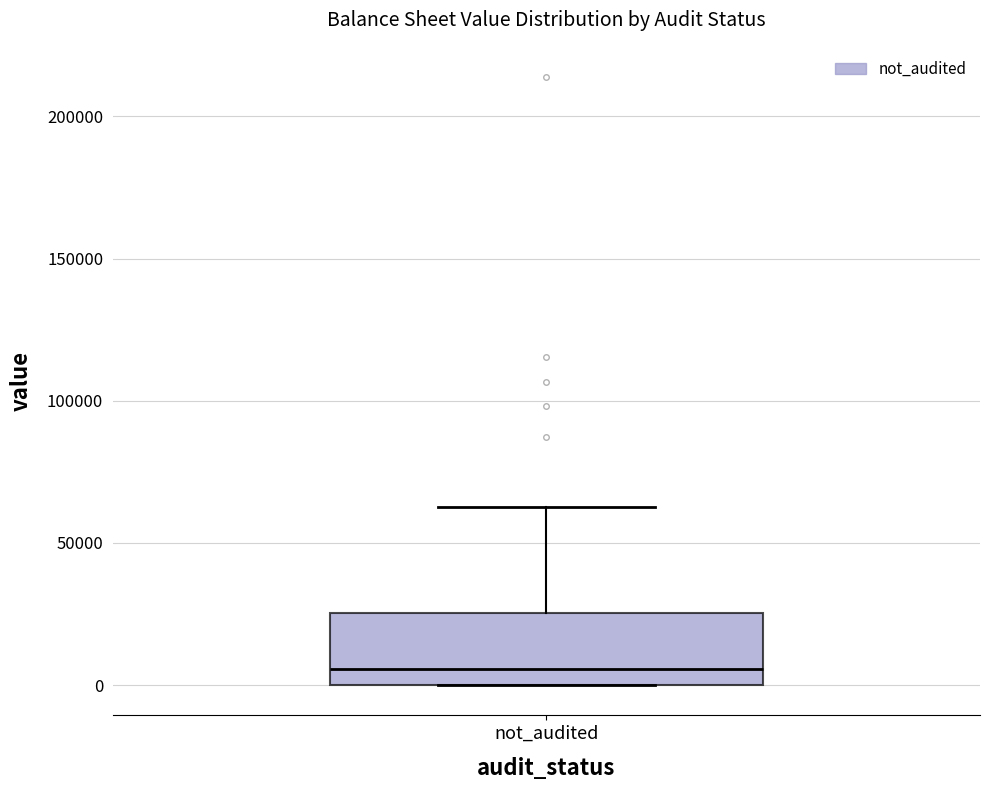

Where does the upper whisker of the box for not_audited end on the y-axis? The values are not printed on the chart, so give them approximately, as read against the axis.

60000